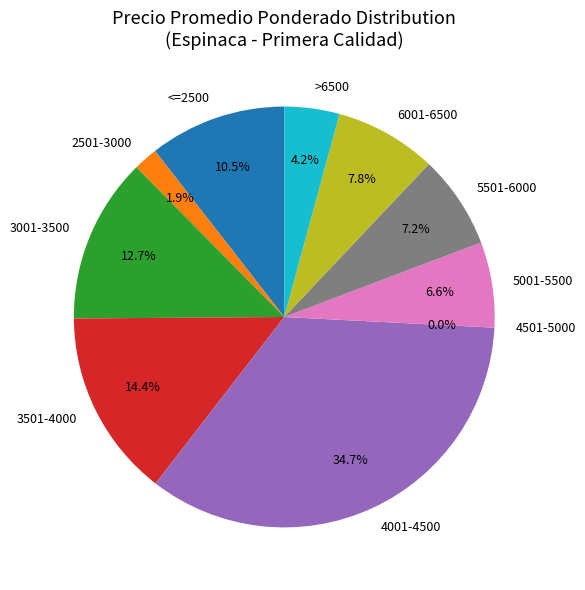

What portion of the pie excludes 20?

97.3%